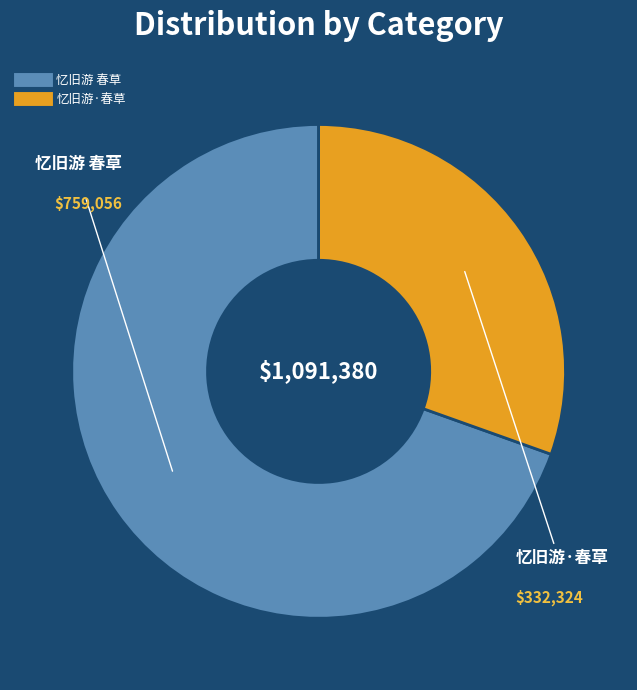

Which category has the biggest portion of the pie?

忆旧游 春草